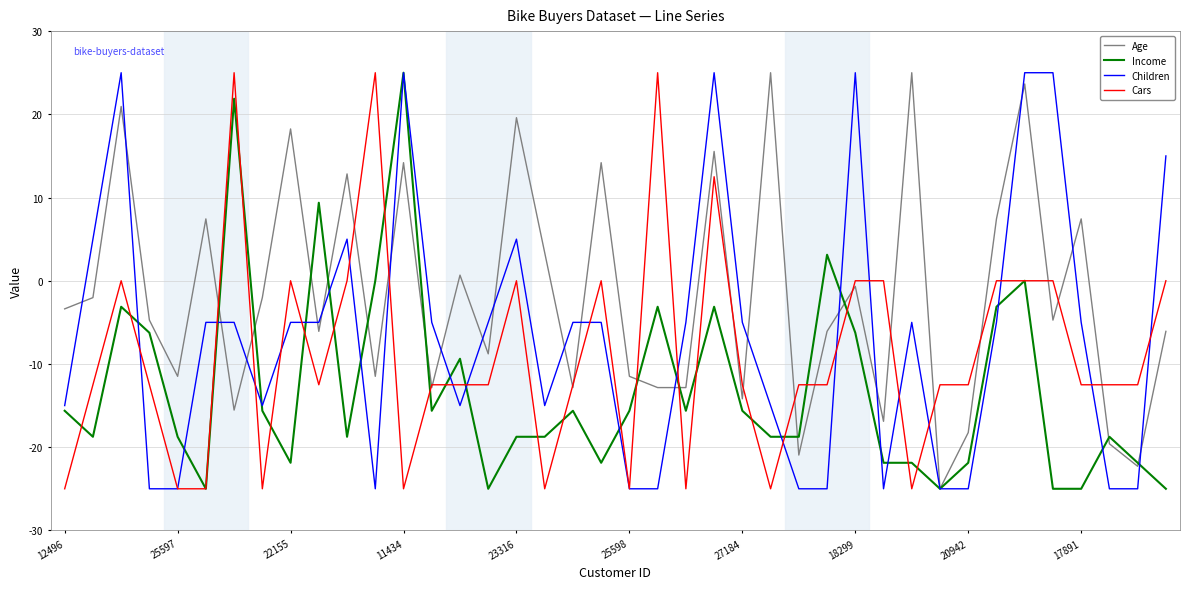

True or false: Cars and Income intersect in this chart.

True